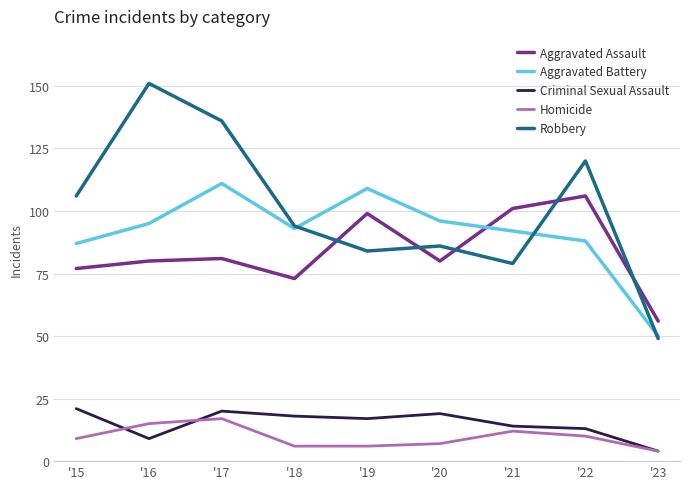

Which series changed the most between '16 and '19?

Robbery